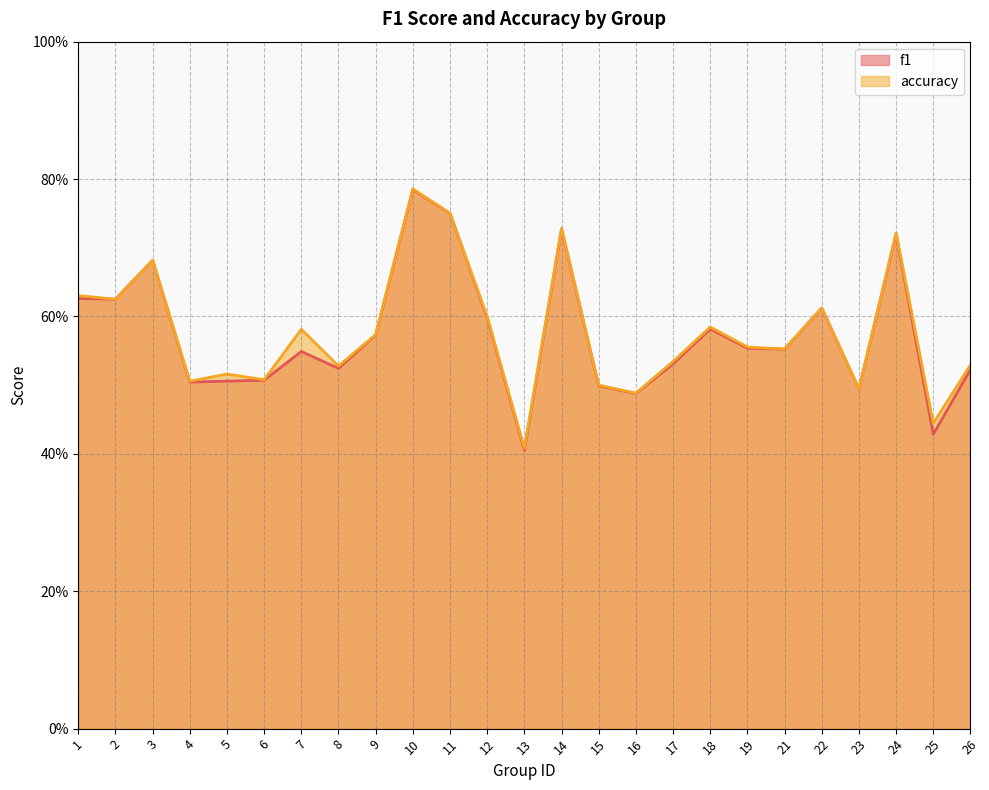

Which category has the lowest value across all series?

13